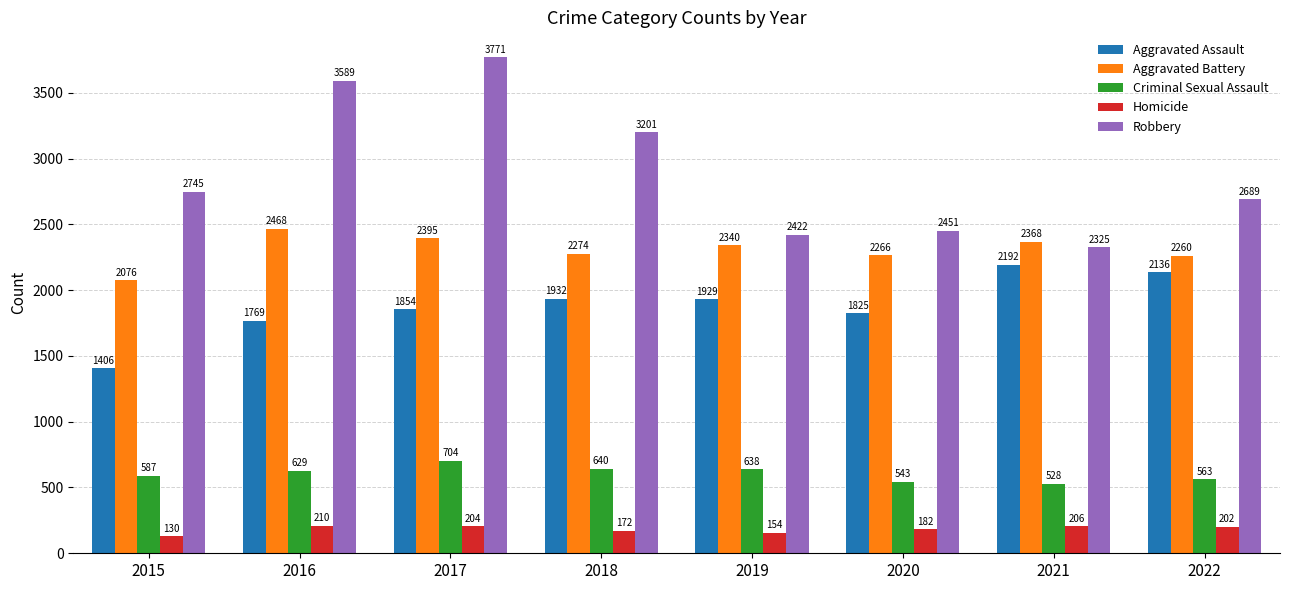

At which label does Criminal Sexual Assault reach its peak?

2017